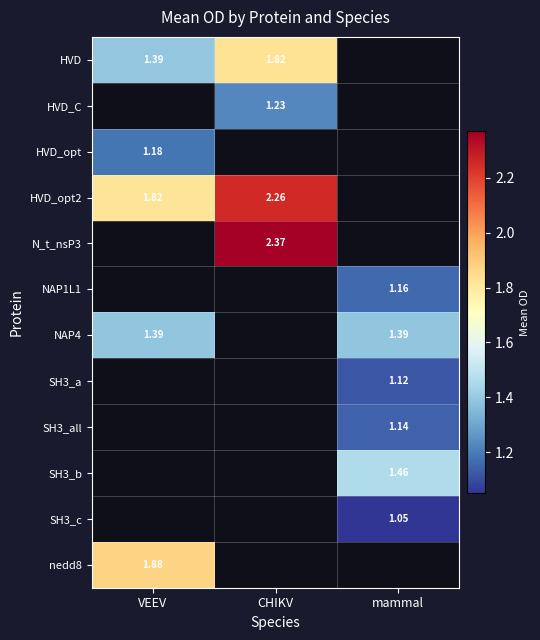

The SH3_a series shows 1.6 at mammal. True or false?

False